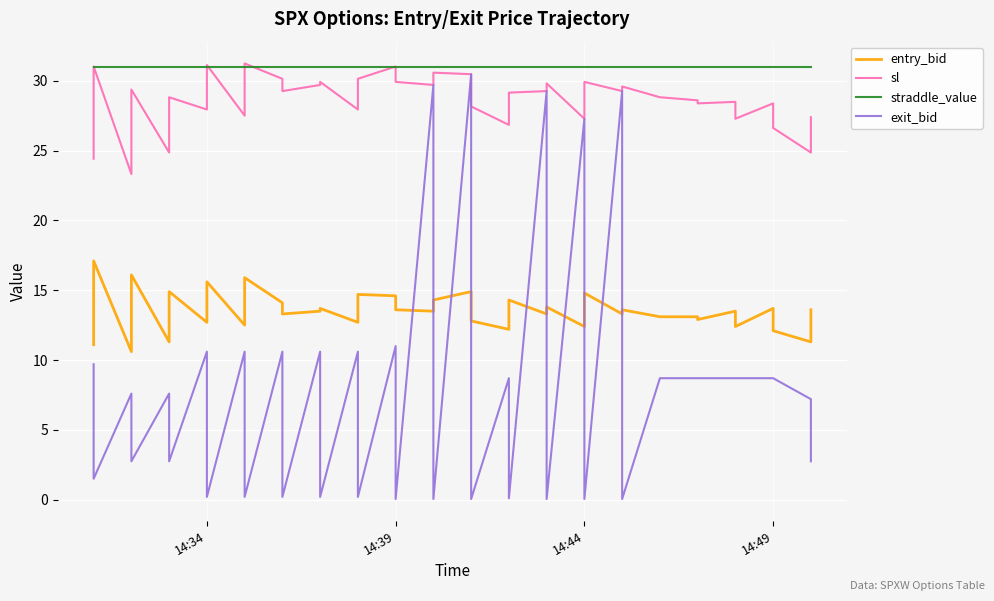

What is the minimum value shown in the chart?

0.1